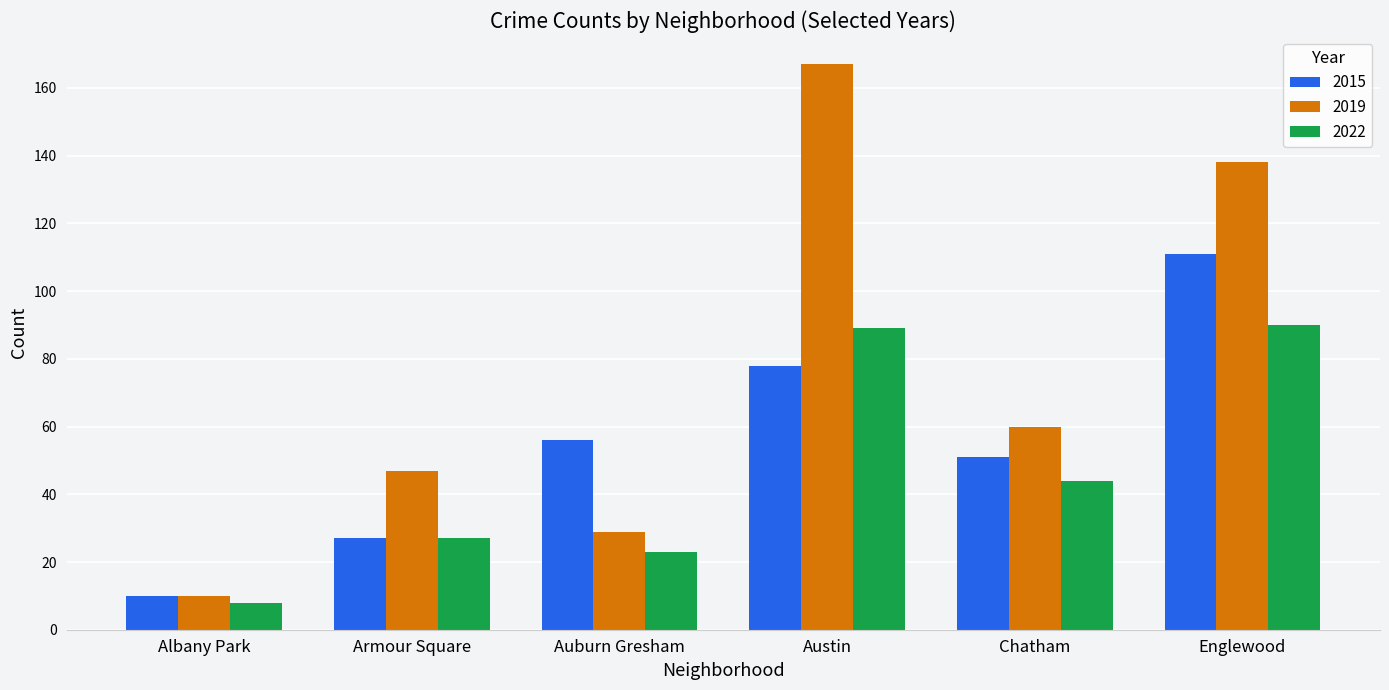

What is the difference between the 2022 values at Armour Square and Albany Park?

19